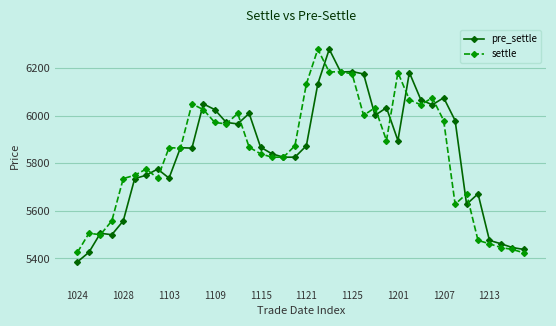

What is the value of the settle point at the 16th from the left?

5868